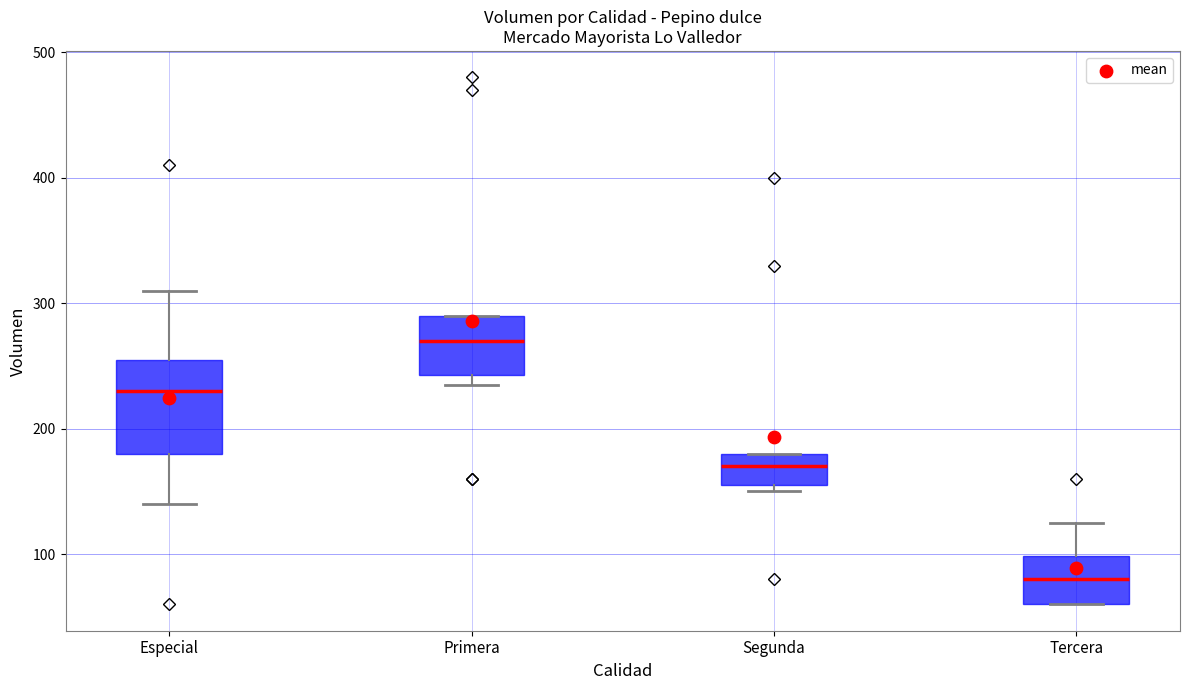

Which box is the tallest, from its lower edge to its upper edge?

Especial